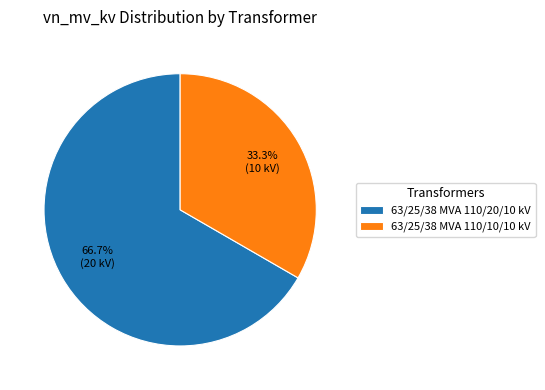

To the nearest percent, what is the difference between the 63/25/38 MVA 110/20/10 kV and 63/25/38 MVA 110/10/10 kV slice percentages?

33%